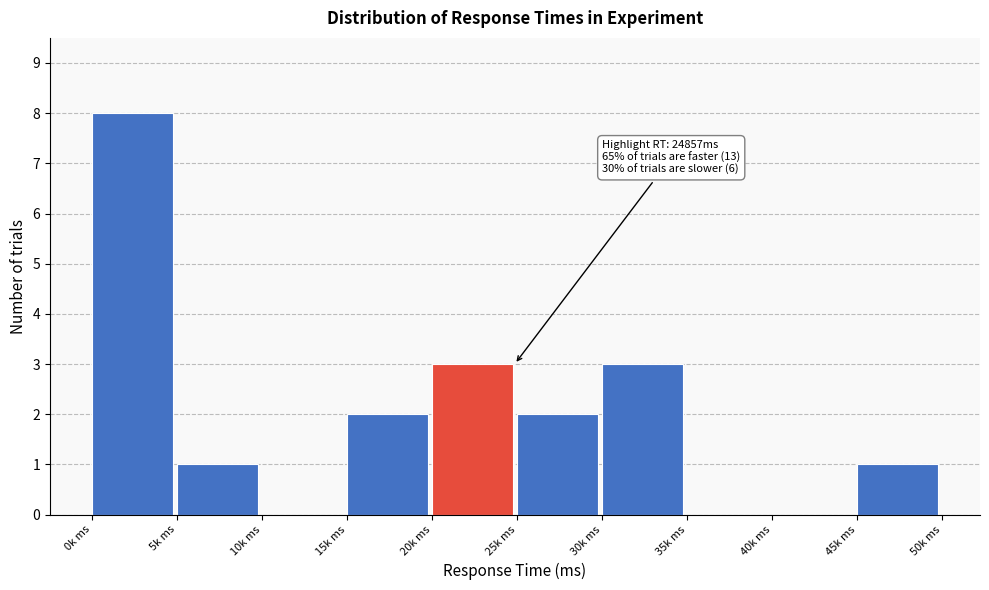

Reading left to right, extract all data points from this chart.

0k ms=8	5k ms=1	10k ms=0	15k ms=2	20k ms=3	25k ms=2	30k ms=3	35k ms=0	40k ms=0	45k ms=1